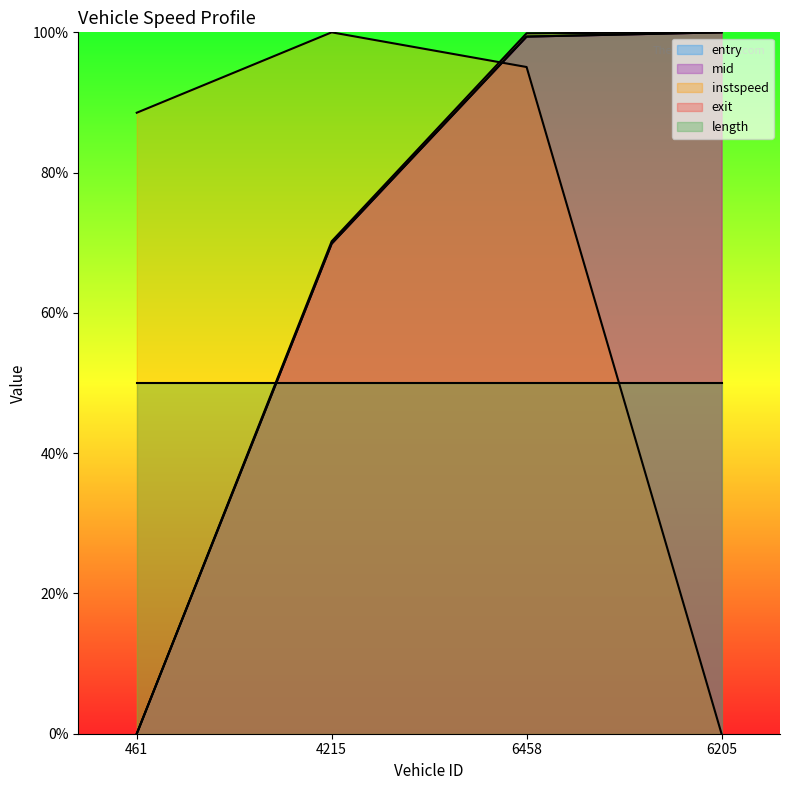

At which label does exit reach its peak?

6205